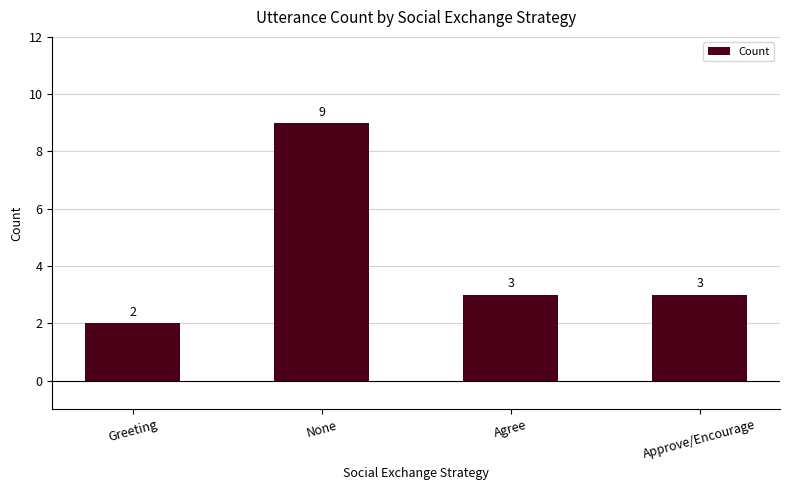

What position from the right is None?

3